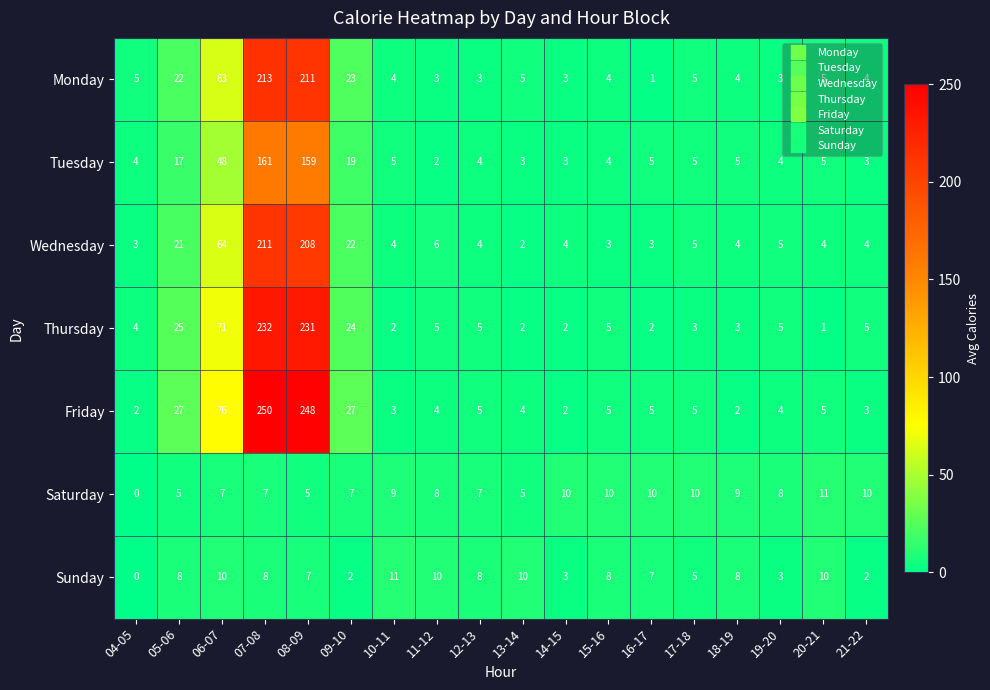

Rank the series at 08-09 from highest to lowest value.

Friday, Thursday, Monday, Wednesday, Tuesday, Sunday, Saturday